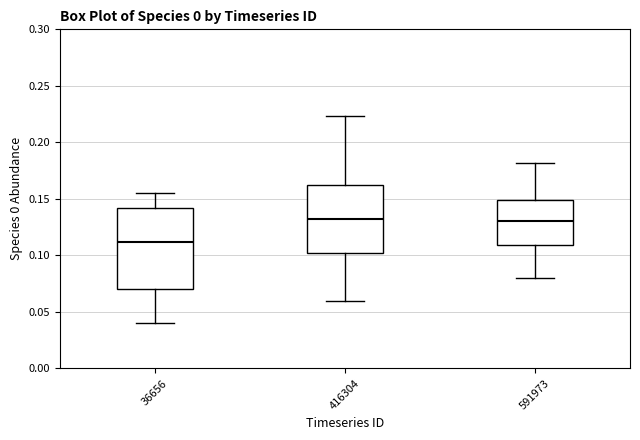

Which box has the lowest median line?

36656